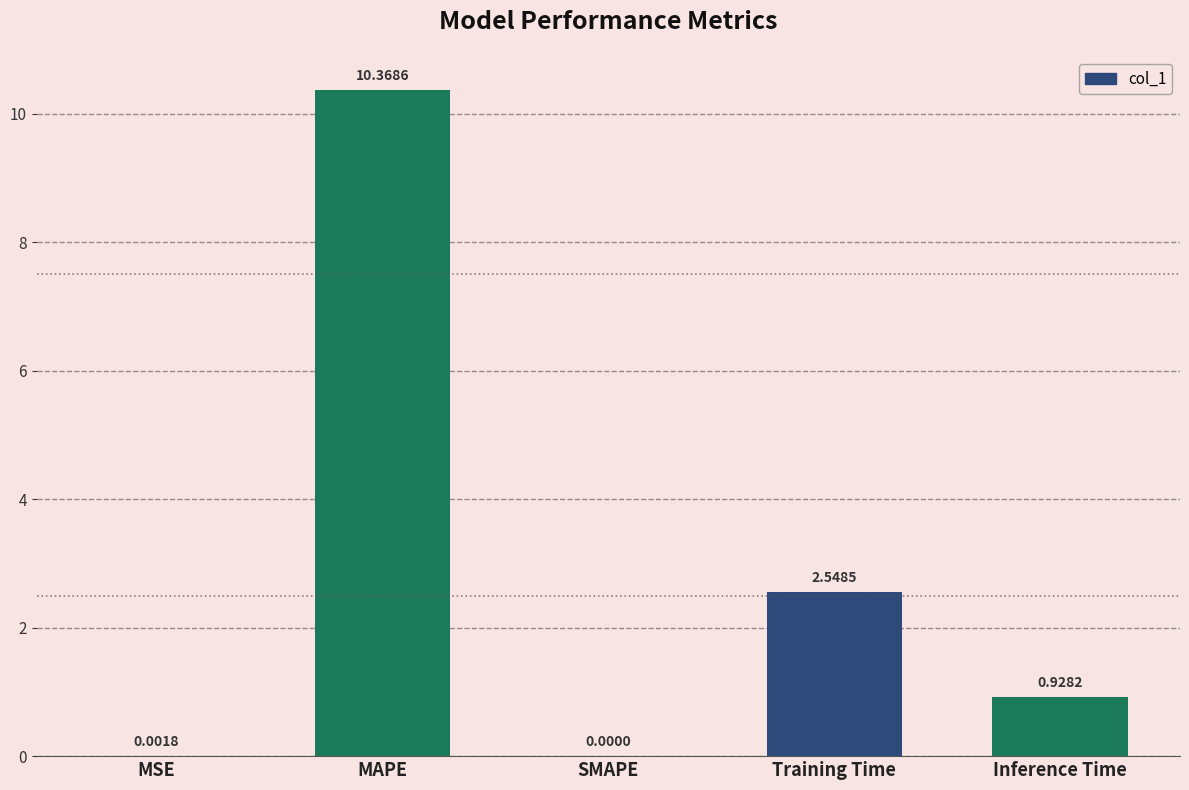

What is the change in value from MAPE to SMAPE?

-10.4